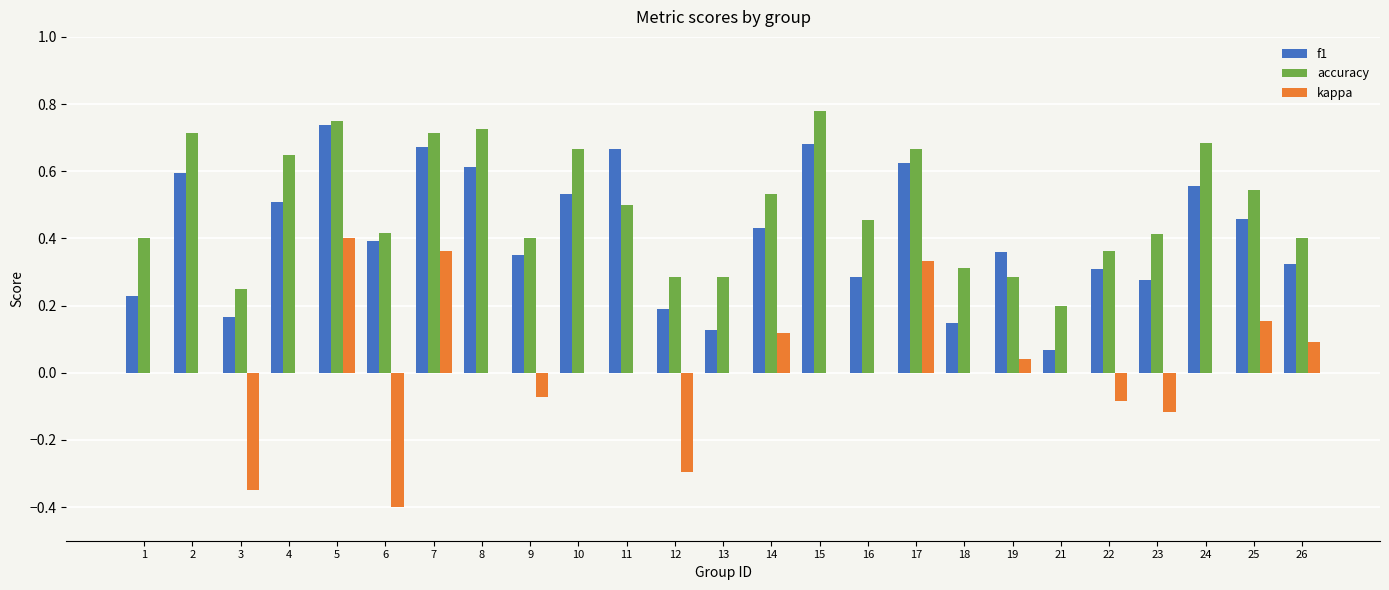

Which series has the largest total across all categories?

accuracy